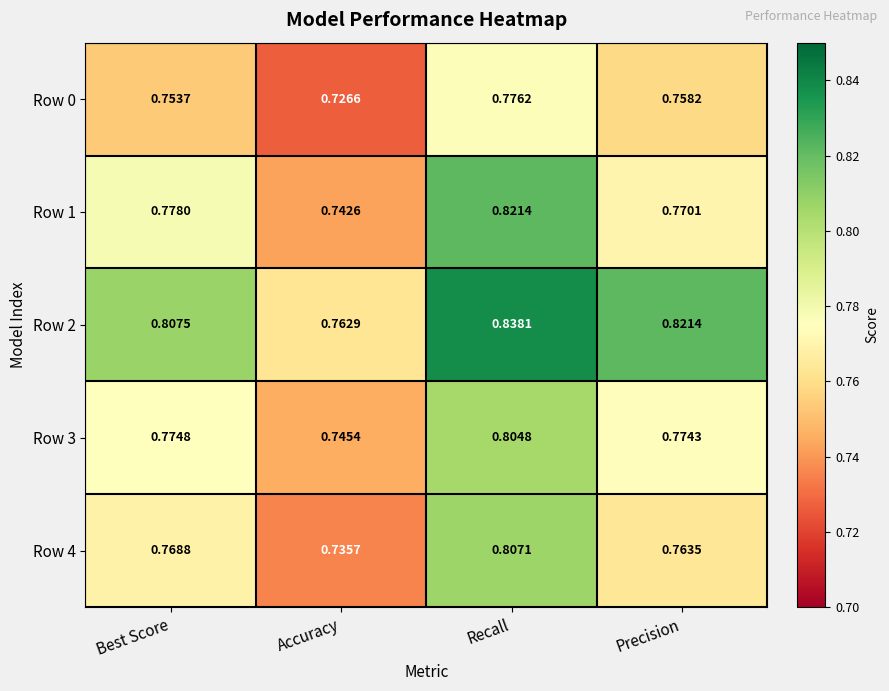

List the labels in order of Row 4 value, largest first.

Recall, Best Score, Precision, Accuracy